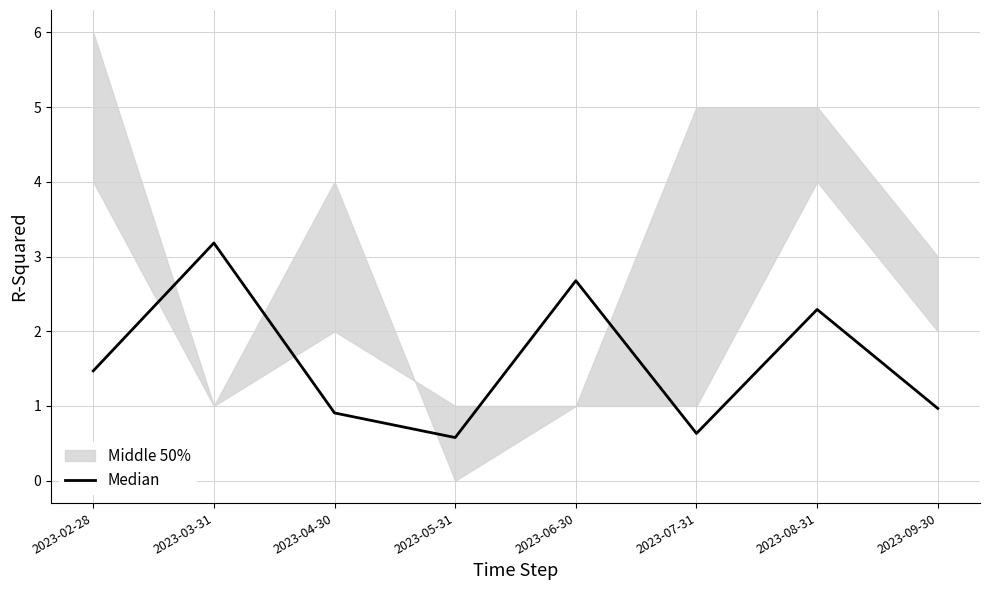

What is the label of the 1st point from the right?

2023-09-30